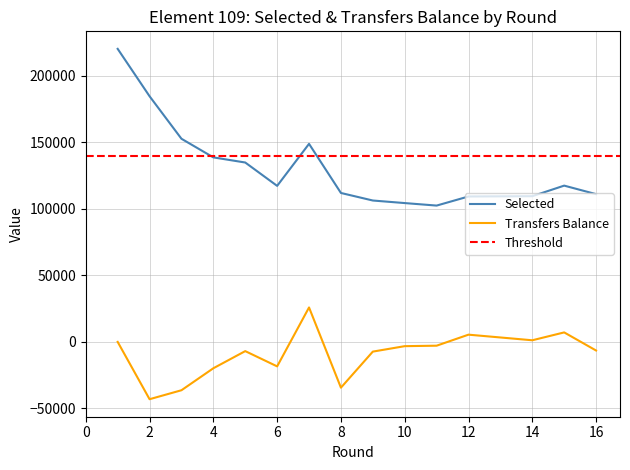

The value of selected at 1 is 220337. True or false?

True